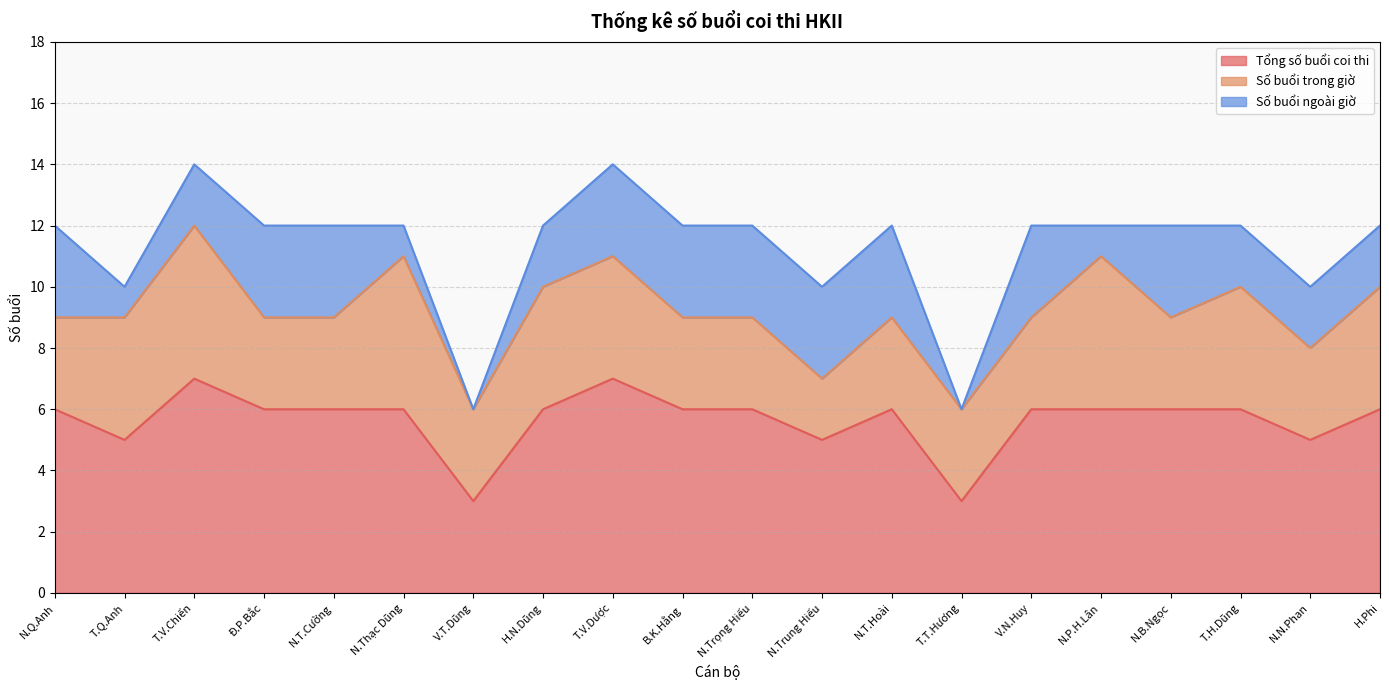

Rank the series by their maximum value, from lowest to highest.

Số buổi ngoài giờ, Số buổi trong giờ, Tổng số buổi coi thi